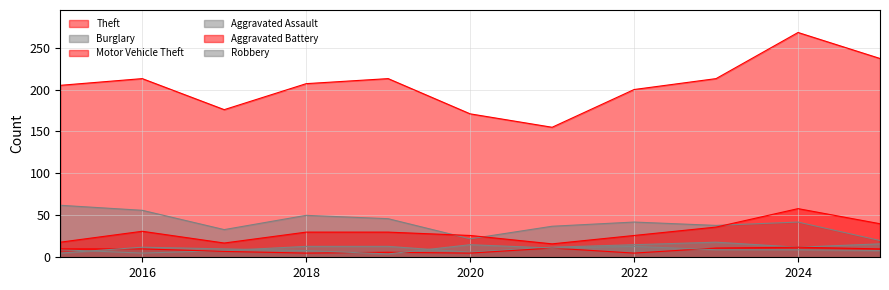

At which category is the sum across all series the highest?

2024